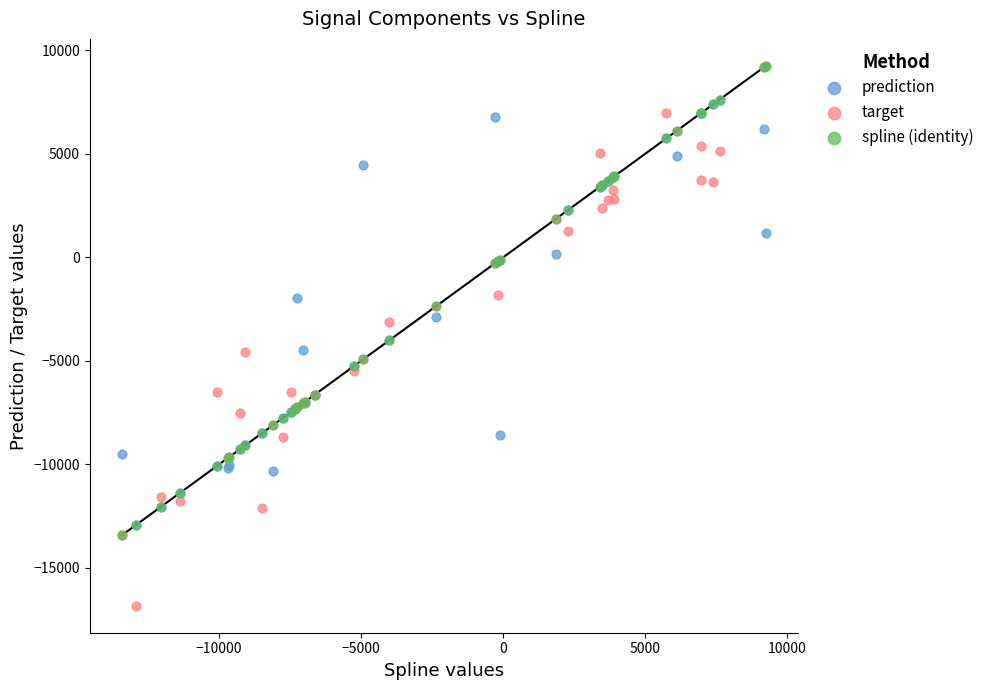

Which series has the widest spread of Y values?

target